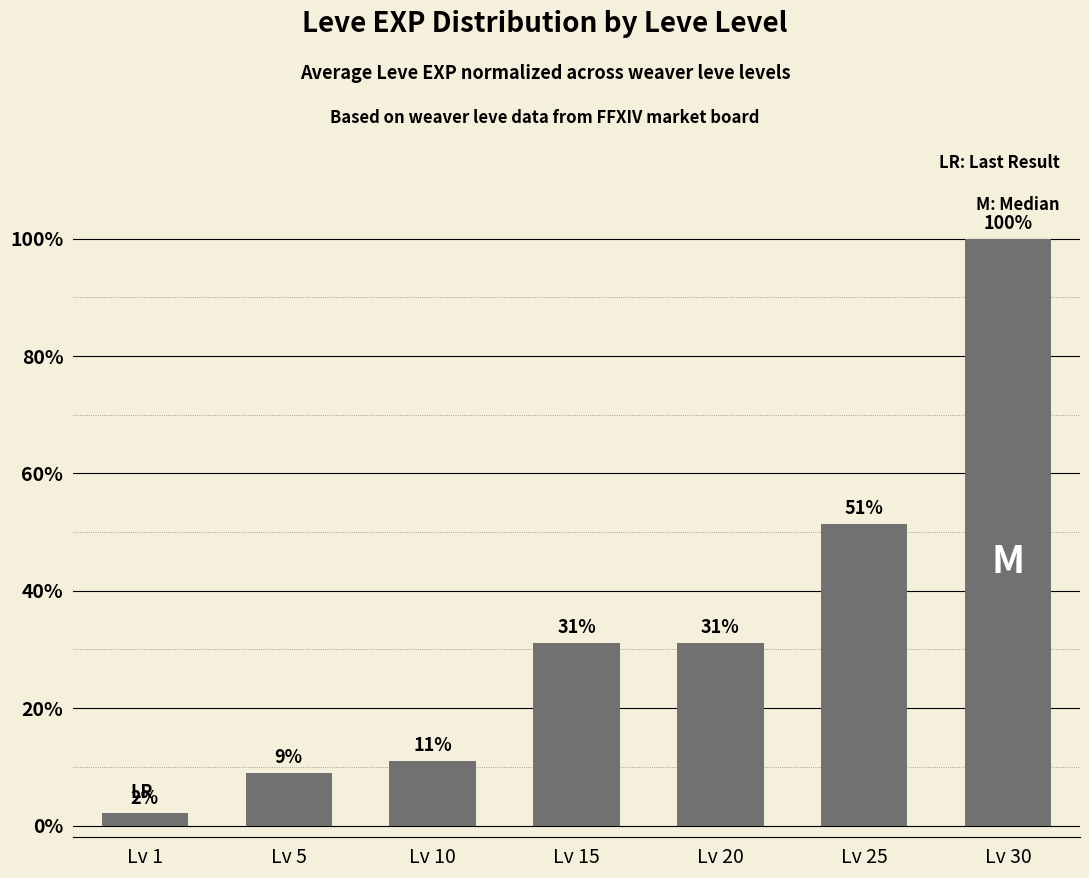

Does the chart contain any negative values?

No